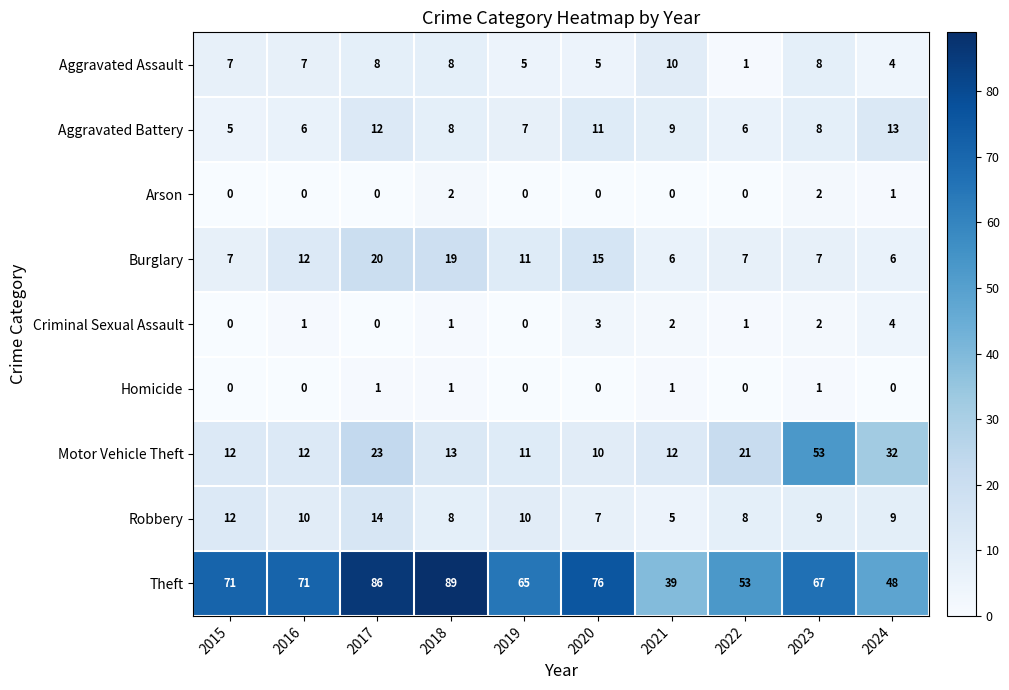

How many positive values does the Homicide series have?

4